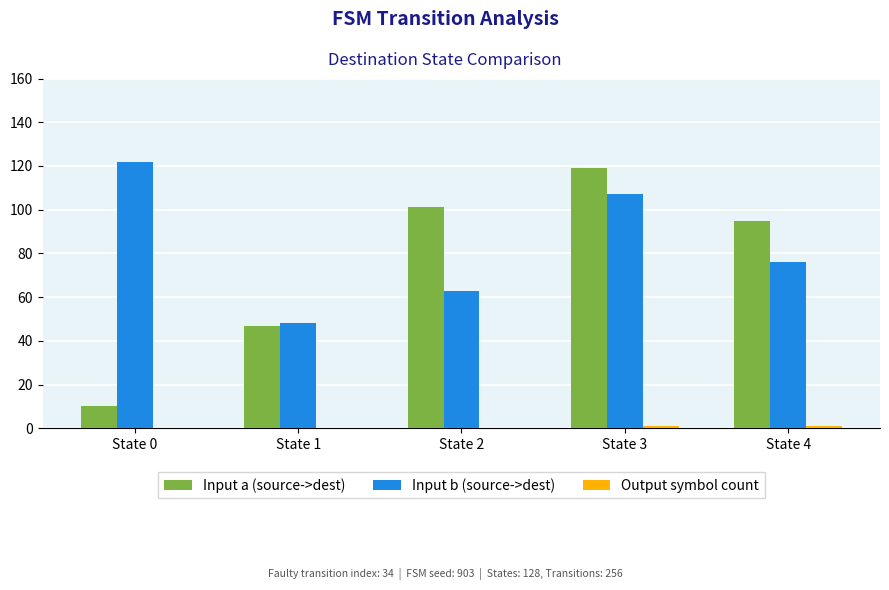

How many groups of bars are there?

5